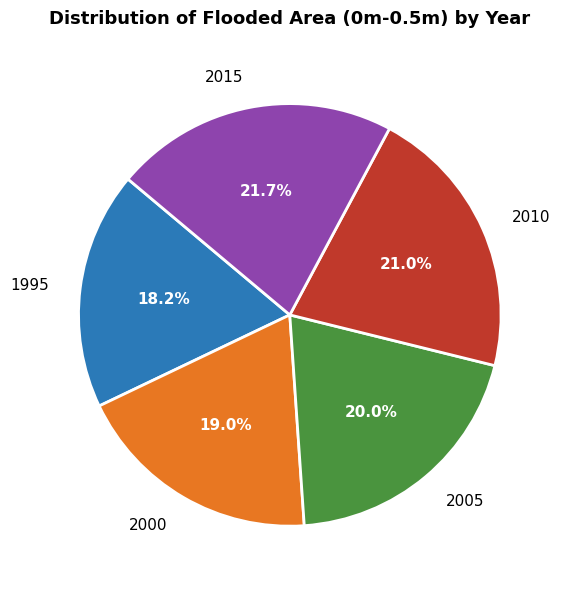

Is there a majority slice in this chart?

No